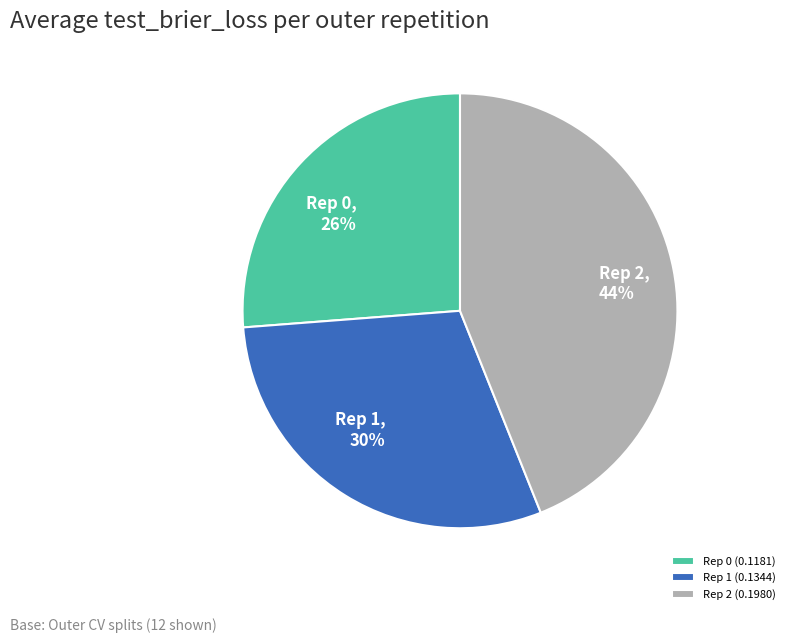

Is it true that Rep 0 (0.1181) is 37% of the pie?

False